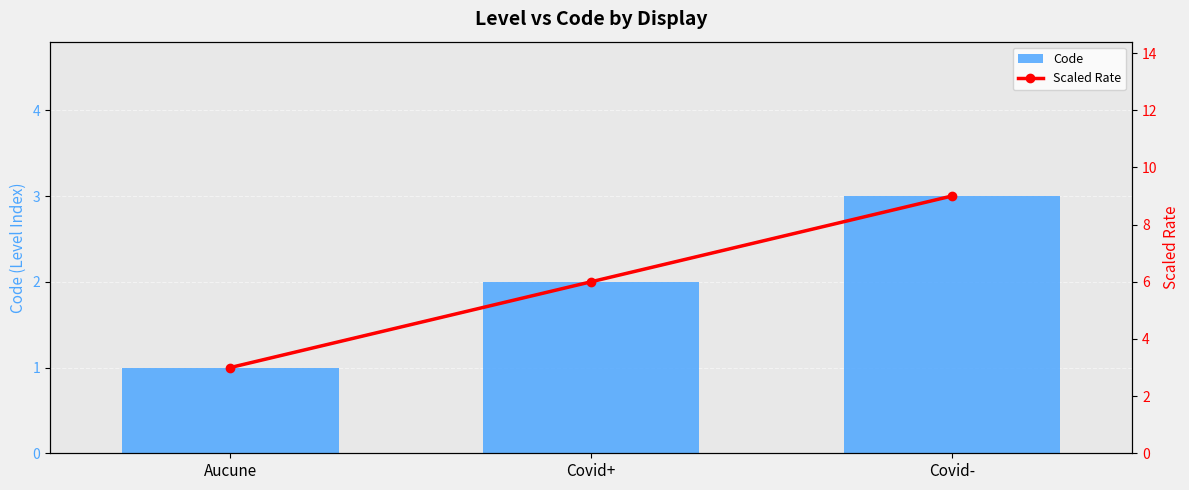

Rank the categories by Code value from lowest to highest.

Aucune, Covid+, Covid-